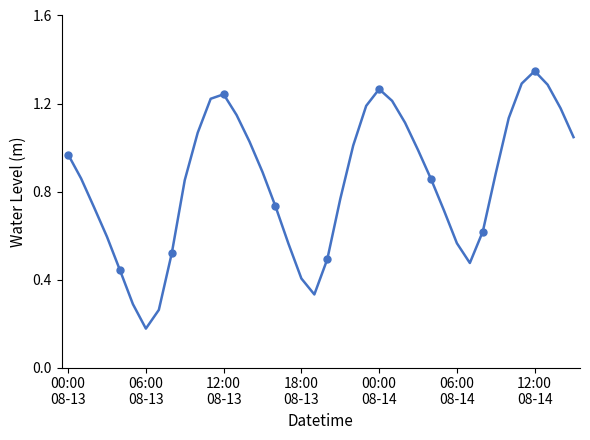

How many interior local valleys (lower than both neighbors) does the data have?

3